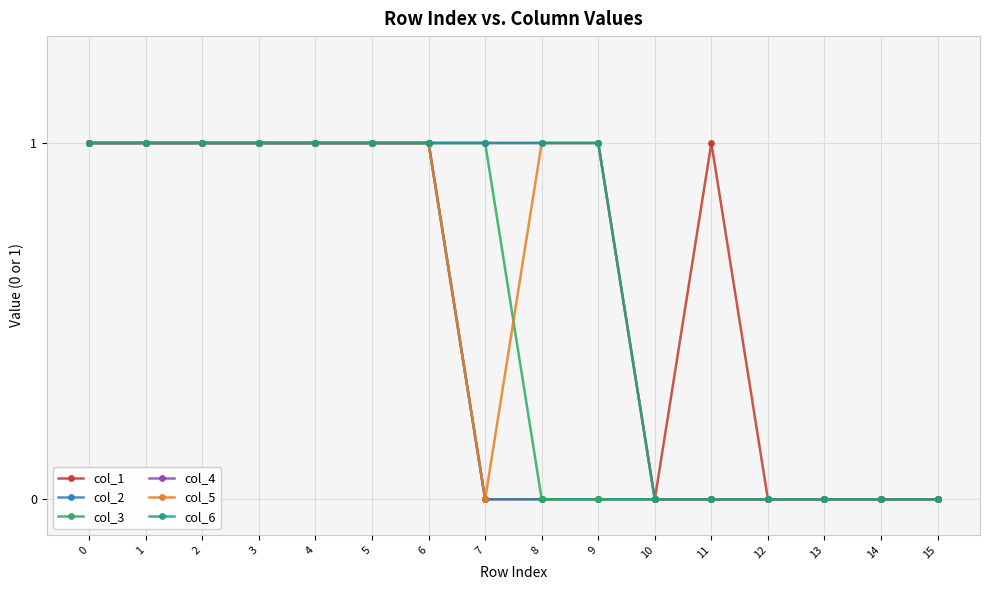

Does the chart have visible grid lines?

Yes